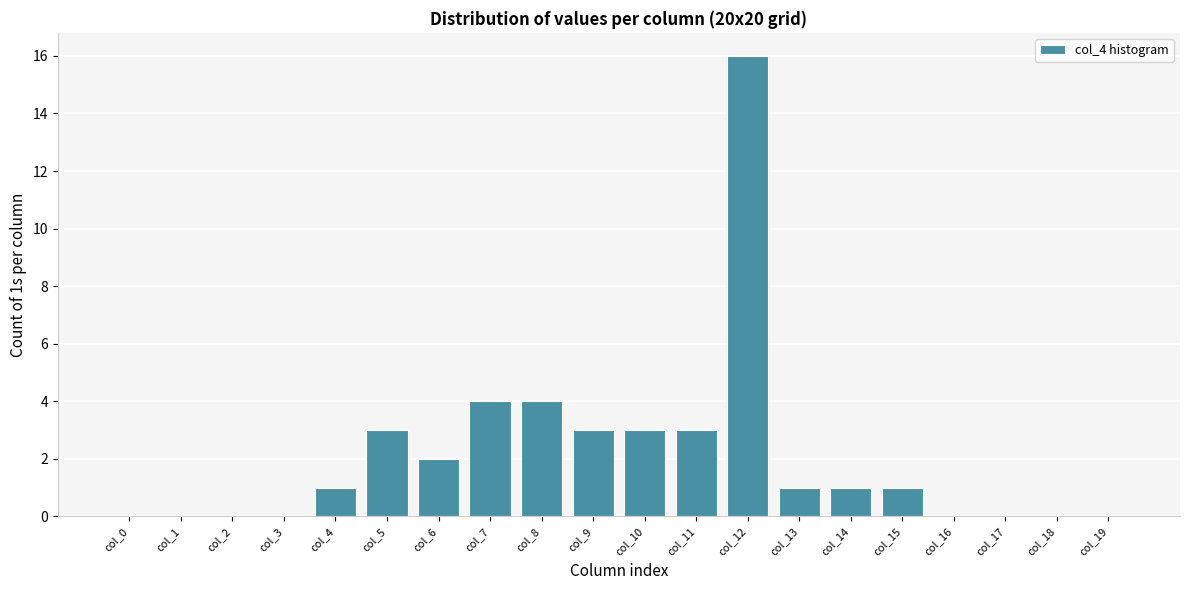

Reading right to left, what are all the values shown in this chart?

col_19=0	col_18=0	col_17=0	col_16=0	col_15=1	col_14=1	col_13=1	col_12=16	col_11=3	col_10=3	col_9=3	col_8=4	col_7=4	col_6=2	col_5=3	col_4=1	col_3=0	col_2=0	col_1=0	col_0=0